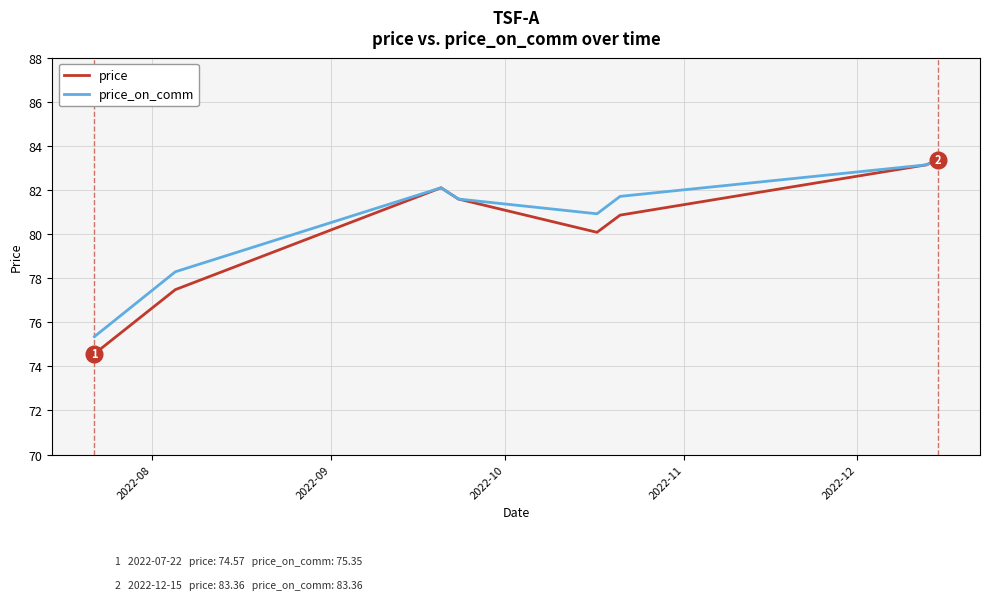

What is the maximum value shown in the chart?

83.4